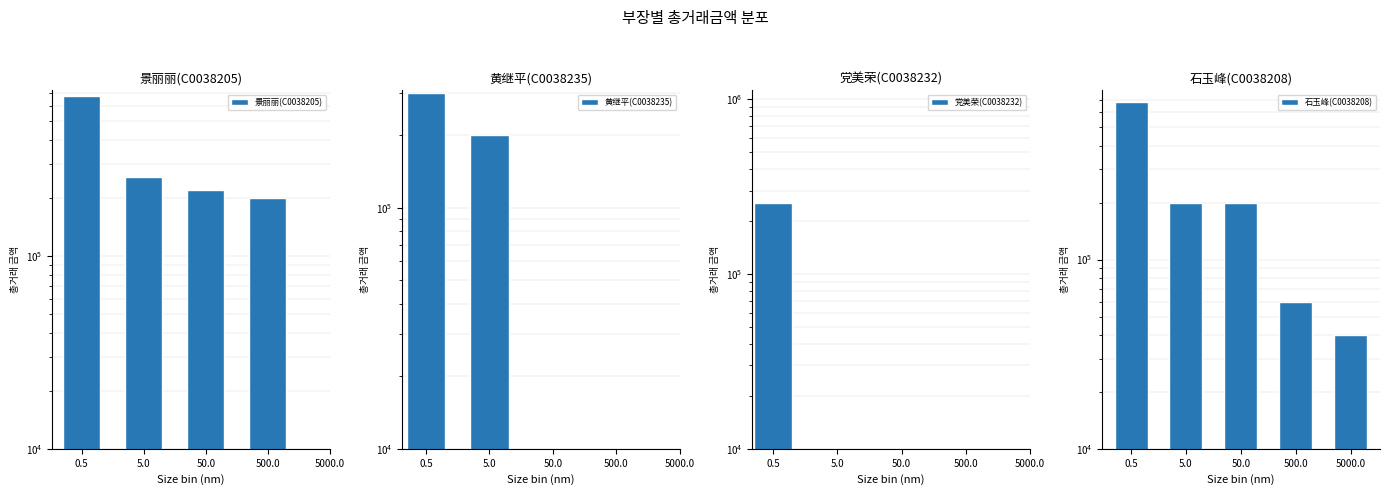

What is the highest value of the 石玉峰(C0038208) series?

680020.0